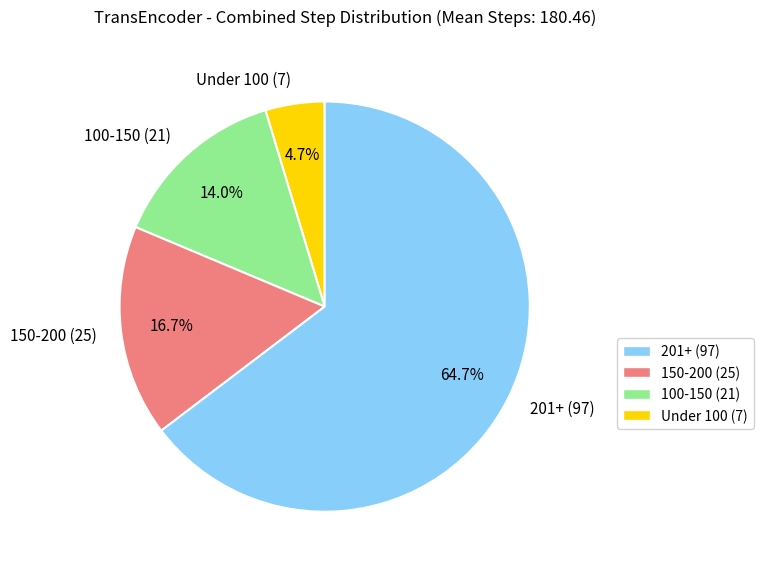

Is the sum of 100-150 (21) and 150-200 (25) greater than half?

No